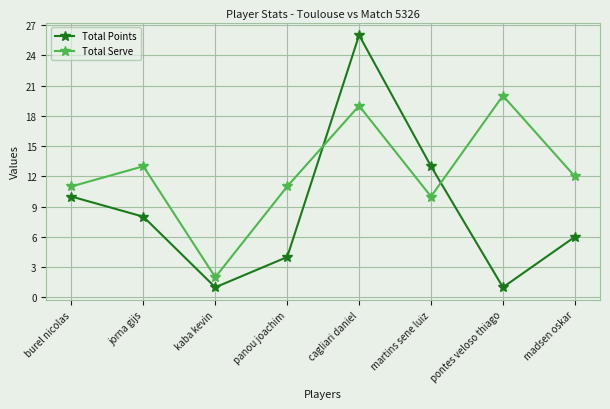

Read the Total Serve value at madsen oskar, to the nearest 10.

10